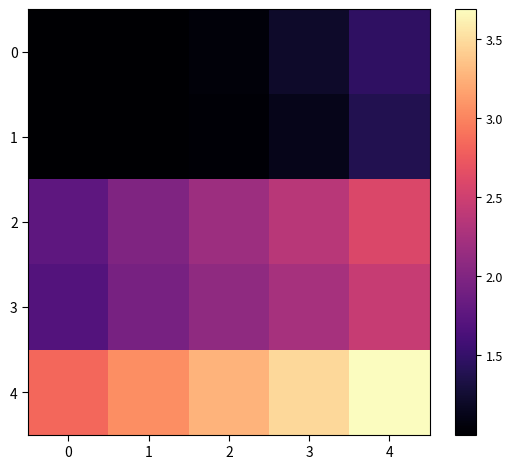

What is the maximum value shown in the chart?

3.7